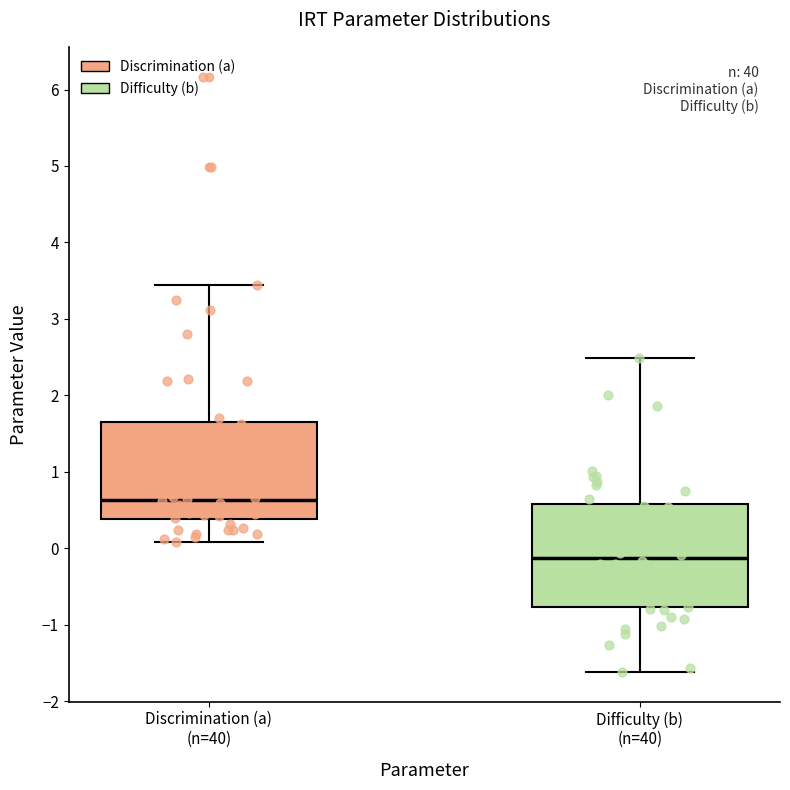

Reading left to right, read every box against the y-axis: the position of its median line, the range the box covers, and the ends of its whiskers. The values are not printed on the chart, so give them approximately, as read against the axis.

Discrimination (a) (n=40): median 0.6, box 0.4 to 1.6, whiskers 0.1 to 3.4
Difficulty (b) (n=40): median -0.1, box -0.8 to 0.6, whiskers -1.6 to 2.5